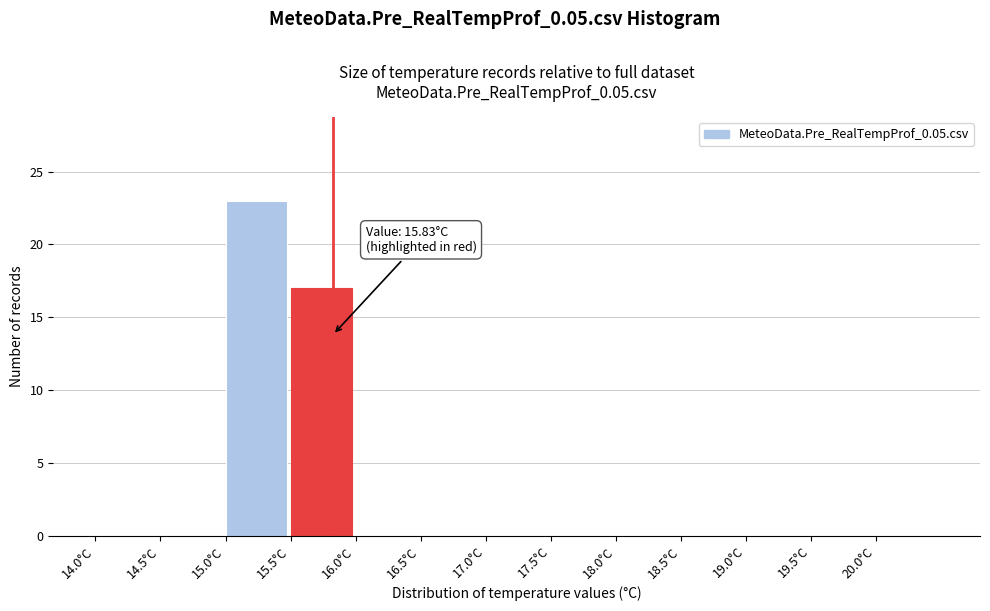

Over which range of the x-axis is the bar tallest?

15.0 to 15.5